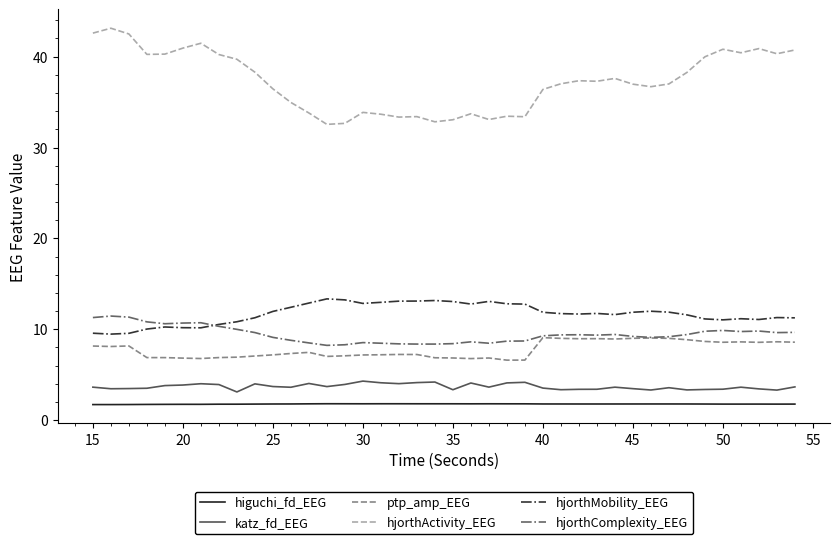

True or false: hjorthComplexity_EEG and hjorthActivity_EEG intersect in this chart.

False